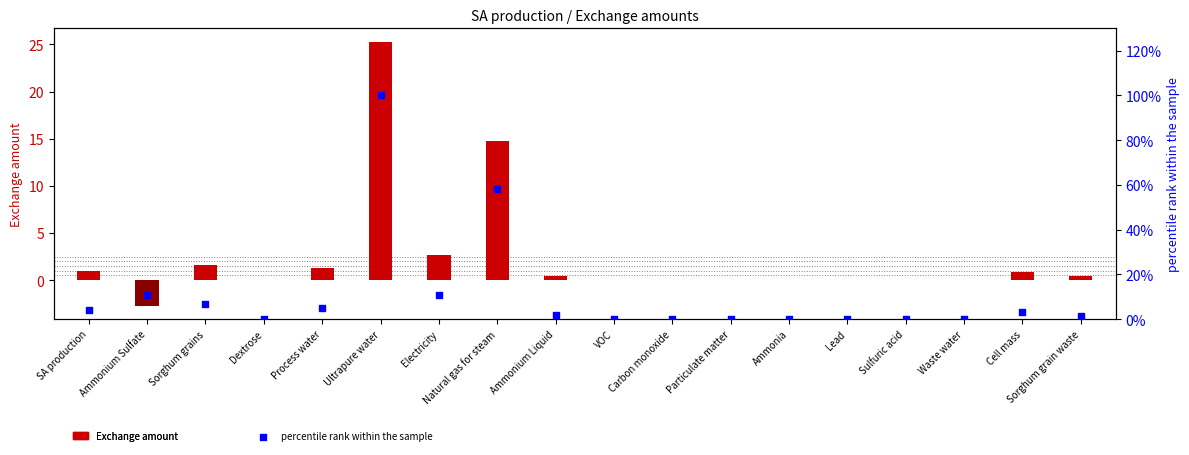

Which series has the largest total across all categories?

percentile rank within the sample